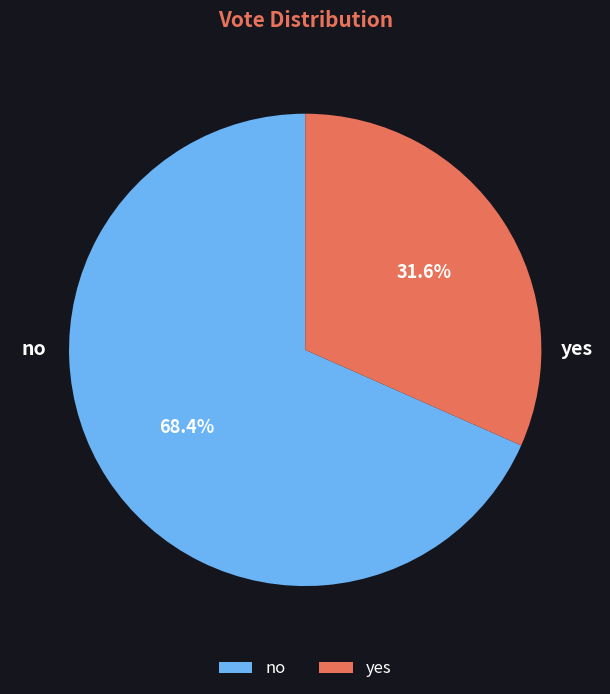

What portion of the pie excludes no?

31.6%